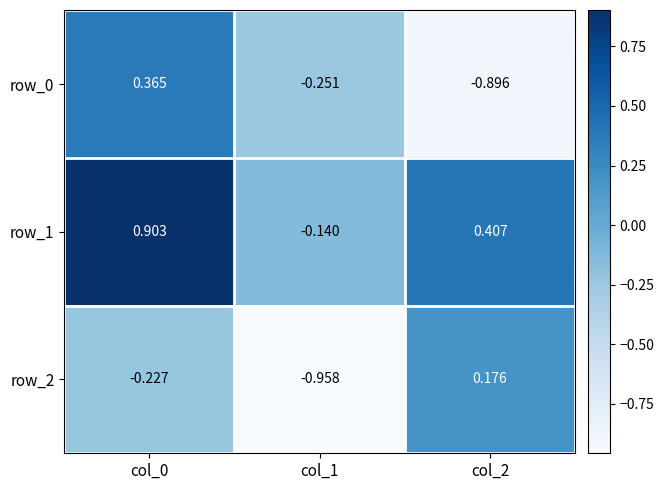

How many values in row_1 are above zero?

2